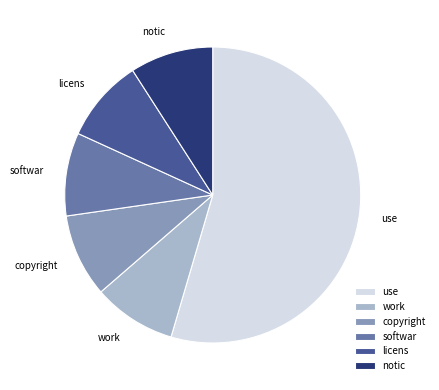

Which category has the biggest portion of the pie?

use